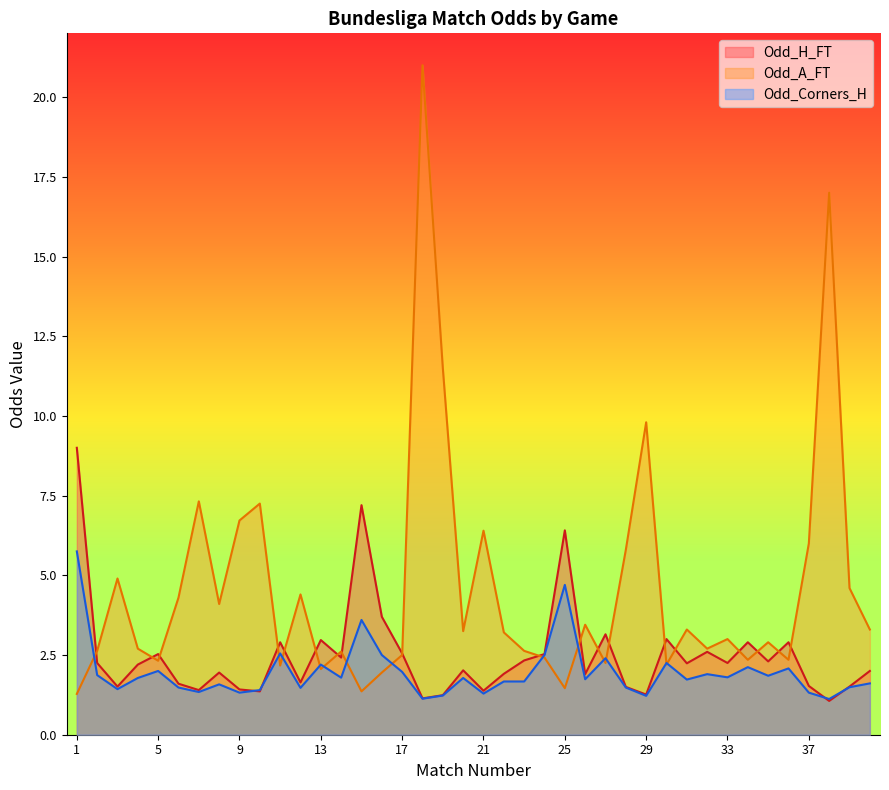

What is the sum of all Odd_H_FT values?

99.7